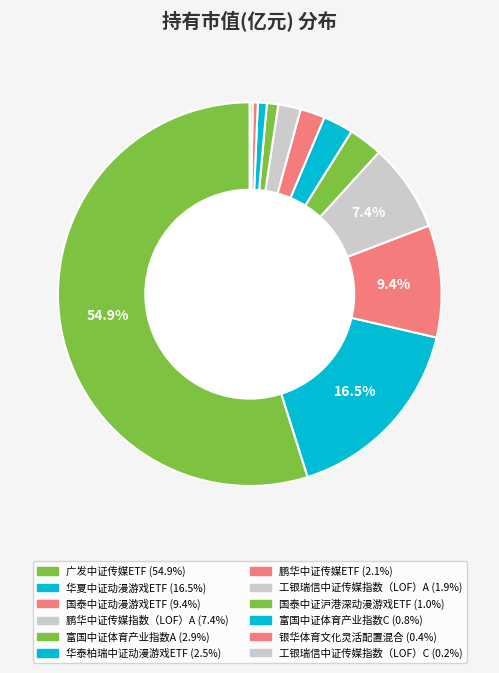

Which slice is the largest?

广发中证传媒ETF